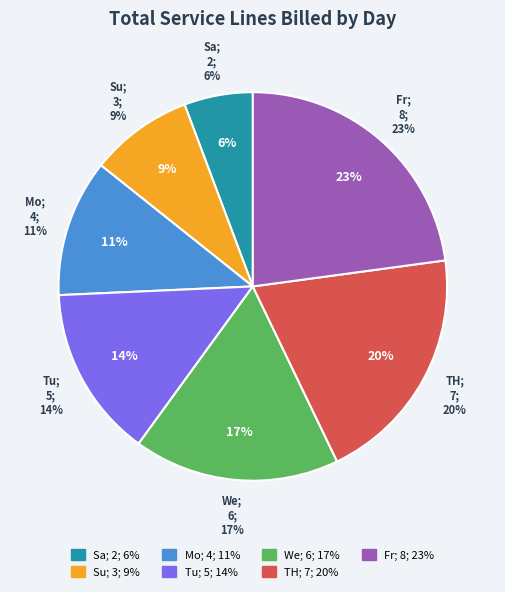

The We slice represents 17% of the pie. True or false?

True